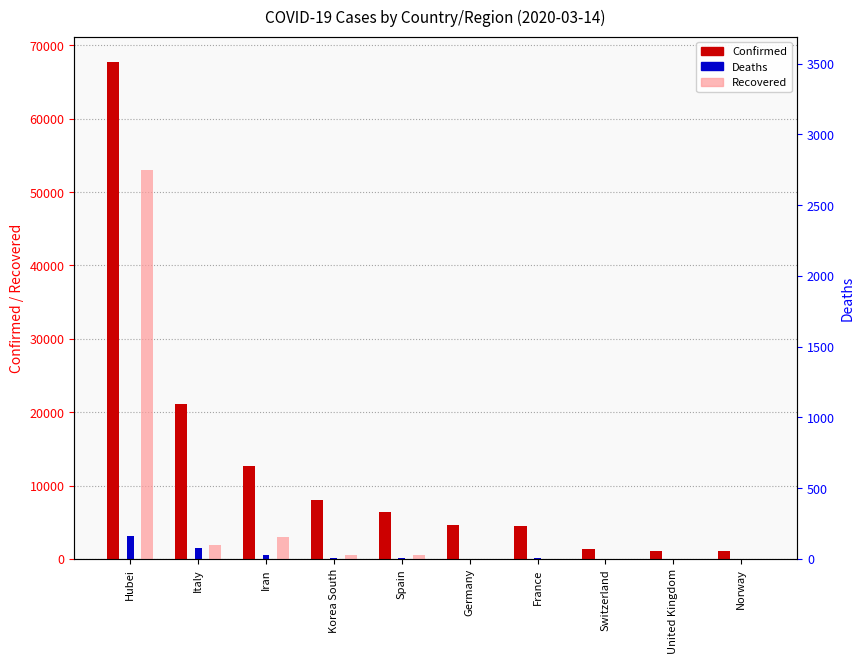

What is the highest value of the Confirmed series?

67790